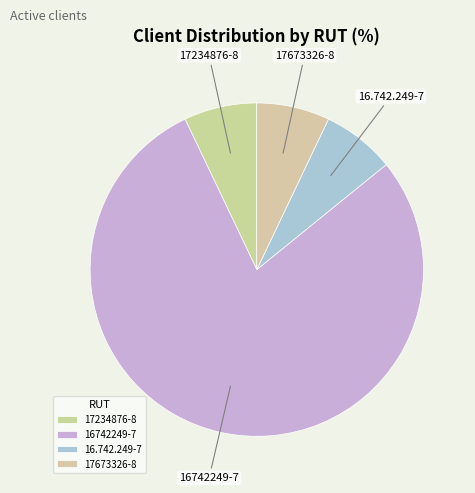

Does 16742249-7 account for over 50% of the chart?

Yes